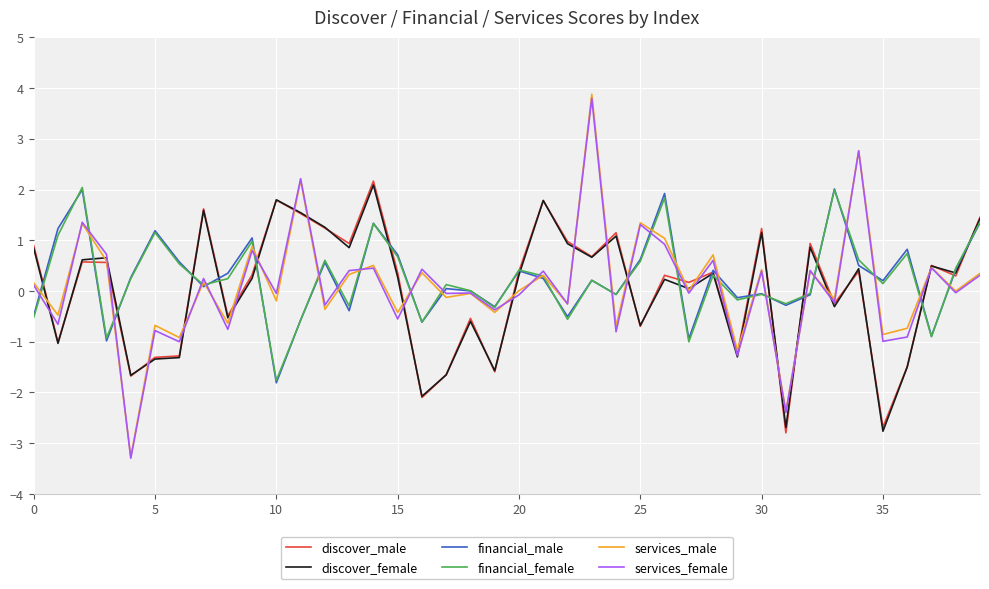

Which series has the largest range (max minus min)?

services_male